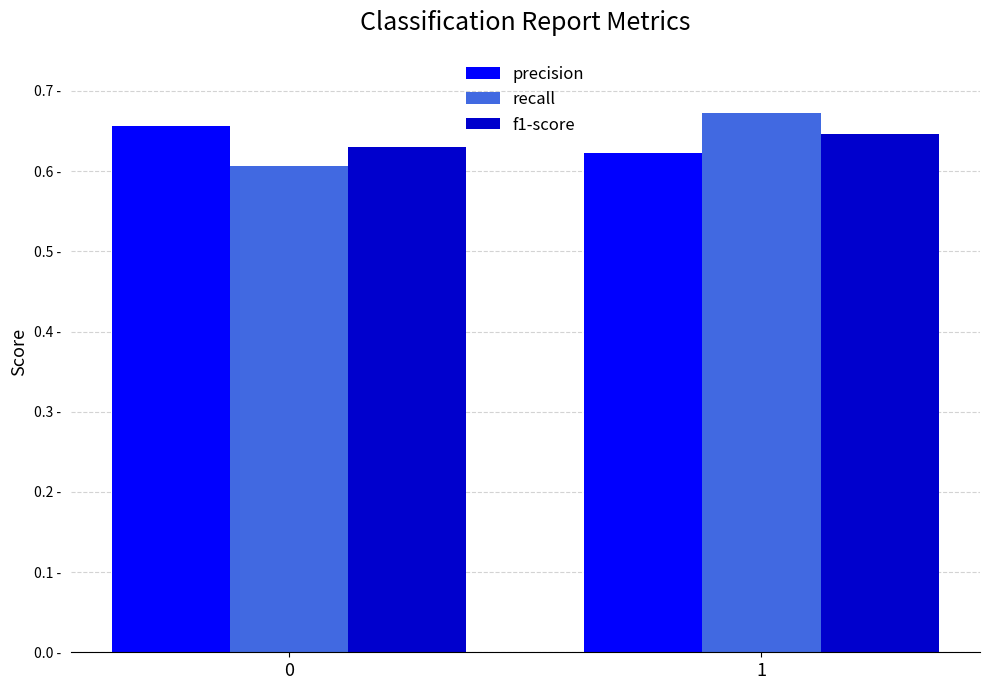

At how many categories does at least one series exceed 0?

2